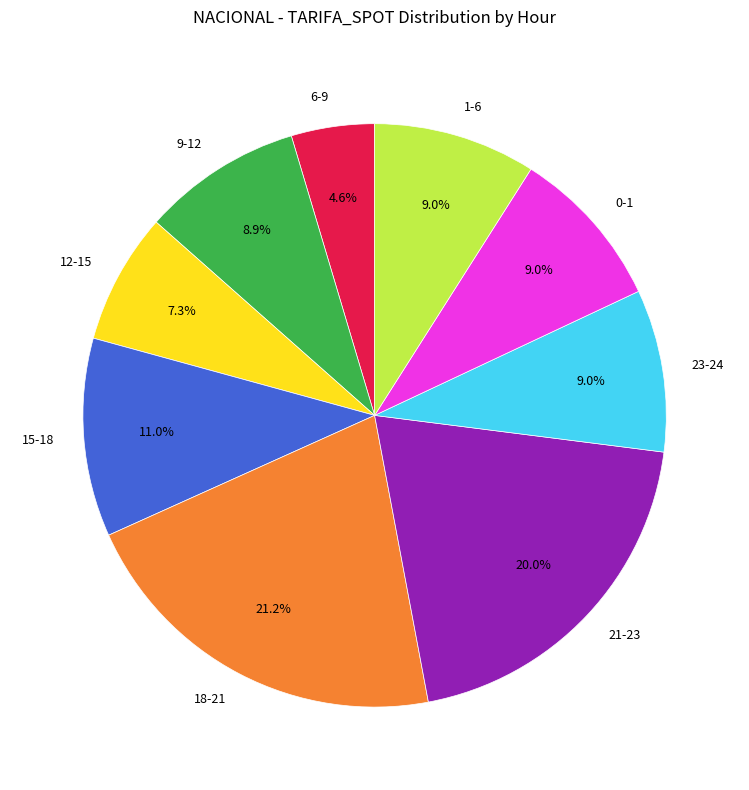

Approximately how many times larger is the value at 12-15 compared to 0-1?

0.8